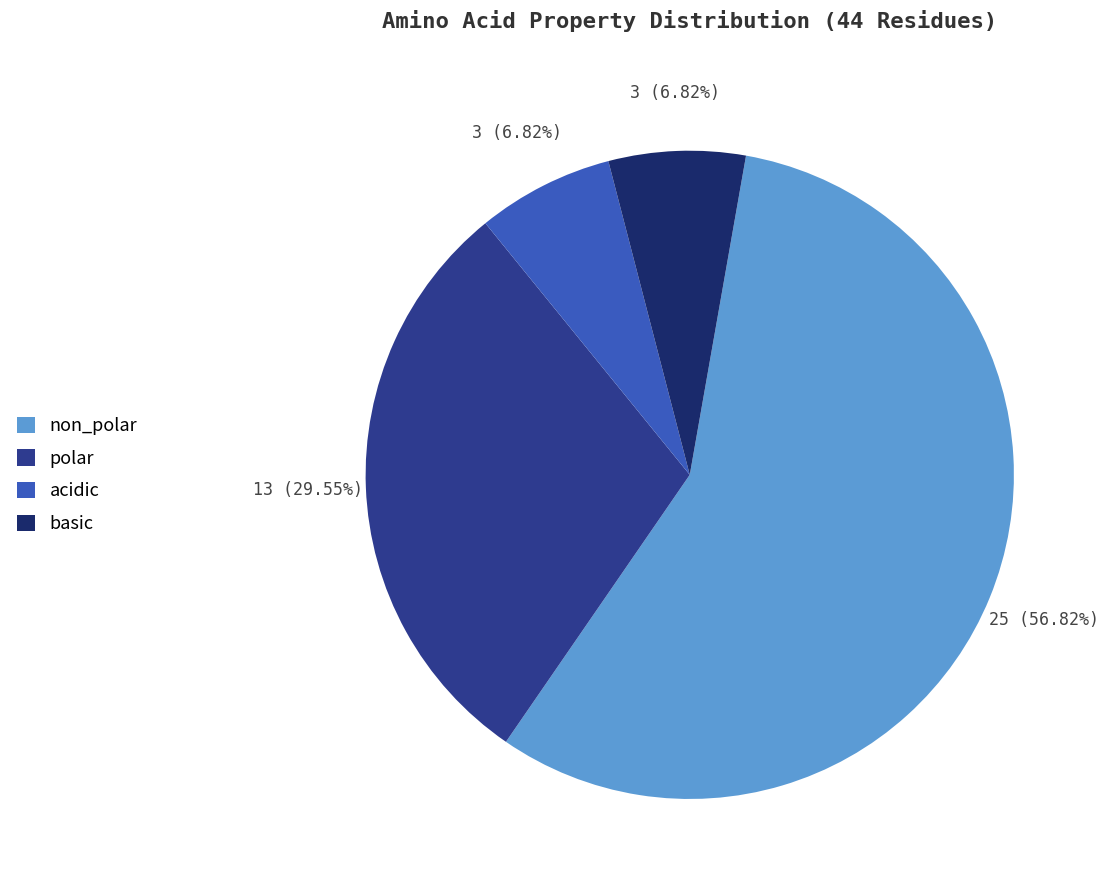

Does non_polar represent more than half of the total?

Yes